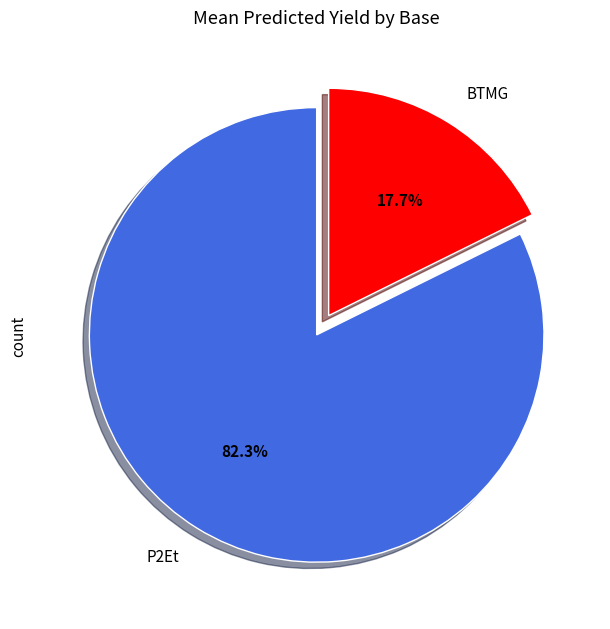

Count the number of slices in the pie.

2